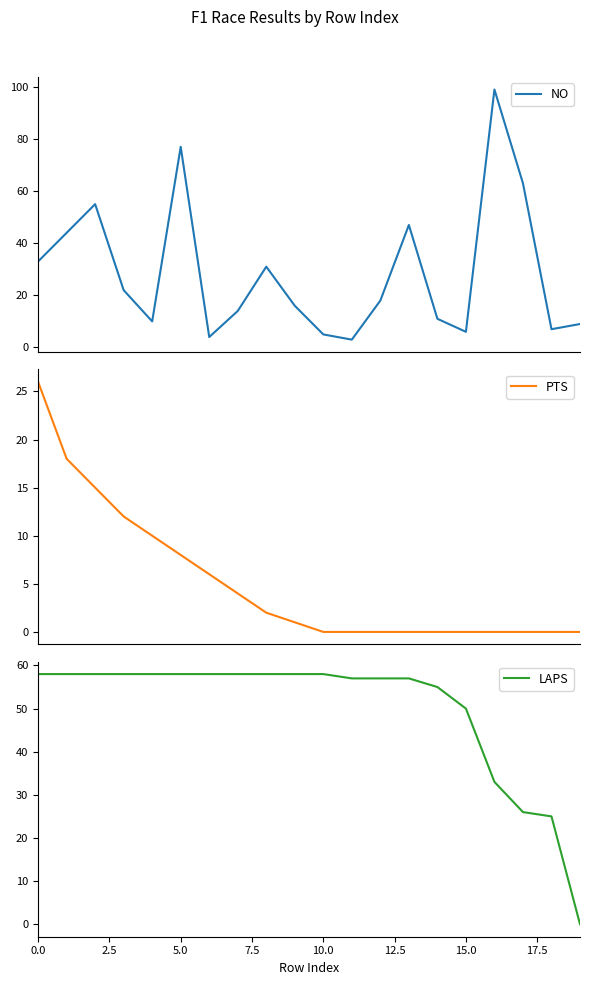

How many data points in LAPS are less than 58?

9